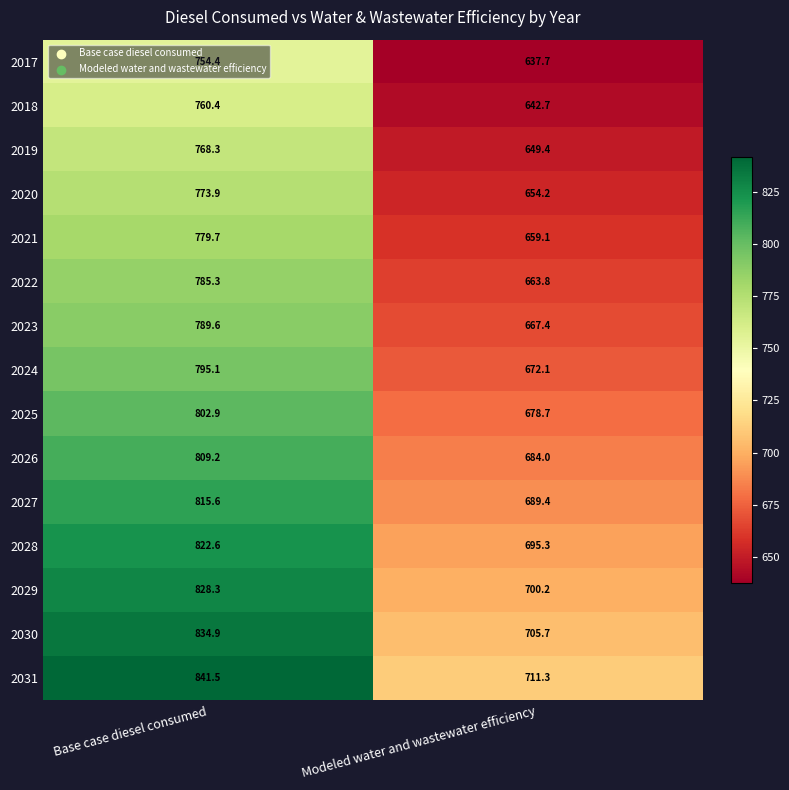

What is the difference between the 2028 values at Base case diesel consumed and Modeled water and wastewater efficiency?

127.3